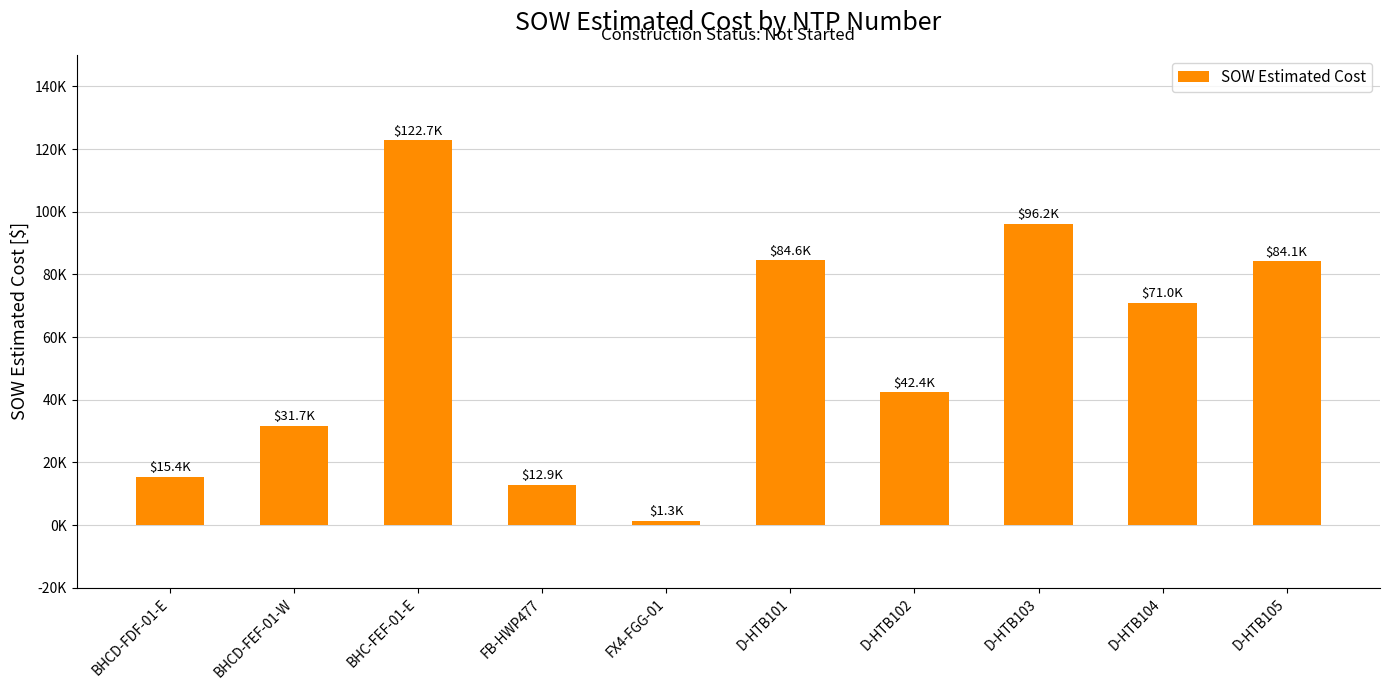

Rank the categories by value from lowest to highest.

FX4-FGG-01, FB-HWP477, BHCD-FDF-01-E, BHCD-FEF-01-W, D-HTB102, D-HTB104, D-HTB105, D-HTB101, D-HTB103, BHC-FEF-01-E